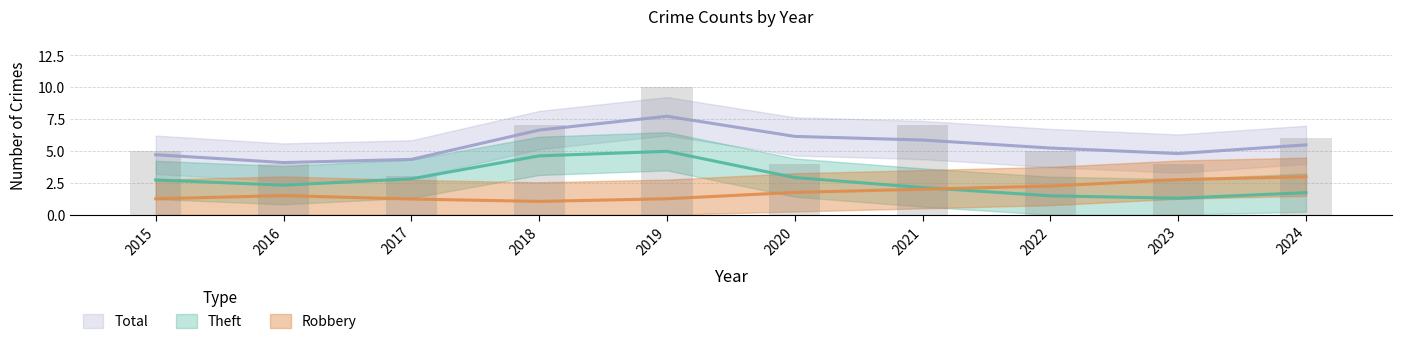

The value of Robbery at 2015 is 0. True or false?

False